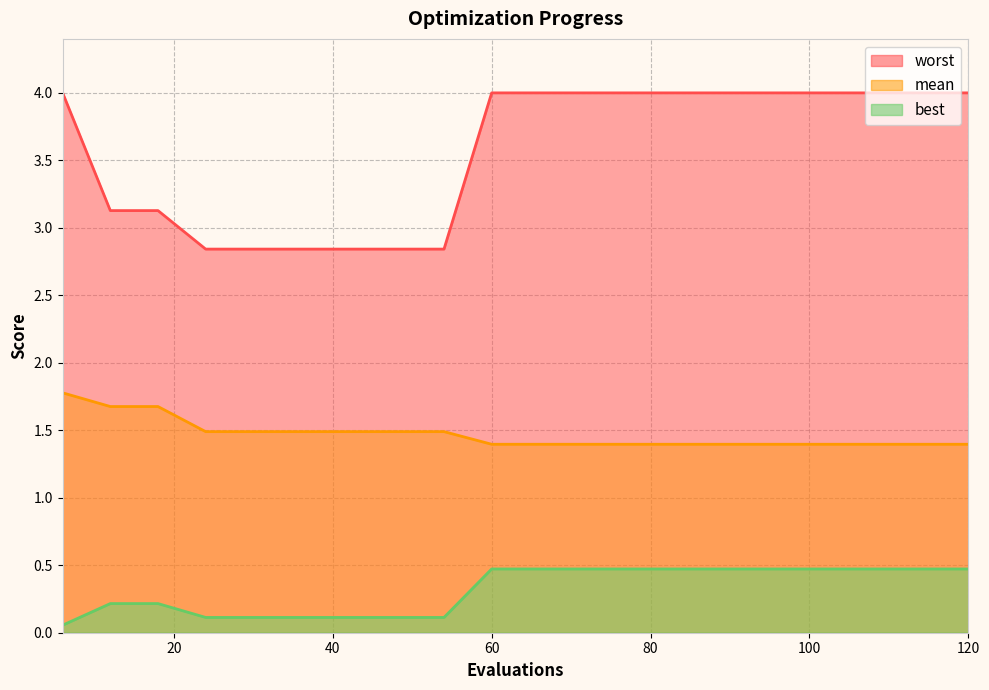

Count the number of data series in this chart.

3